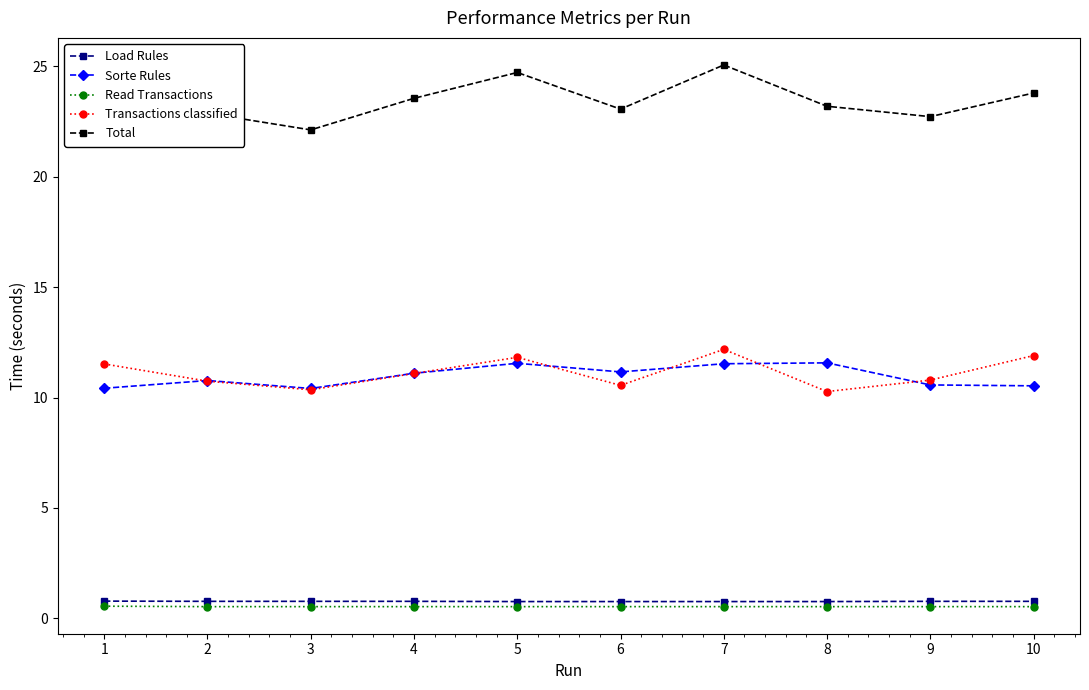

List the series in order of their peak value, lowest first.

Read Transactions, Load Rules, Sorte Rules, Transactions classified, Total